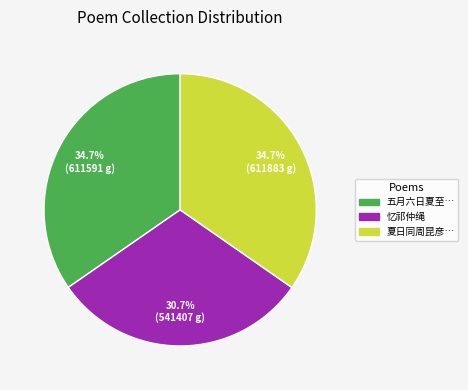

Does 五月六日夏至… account for over 50% of the chart?

No